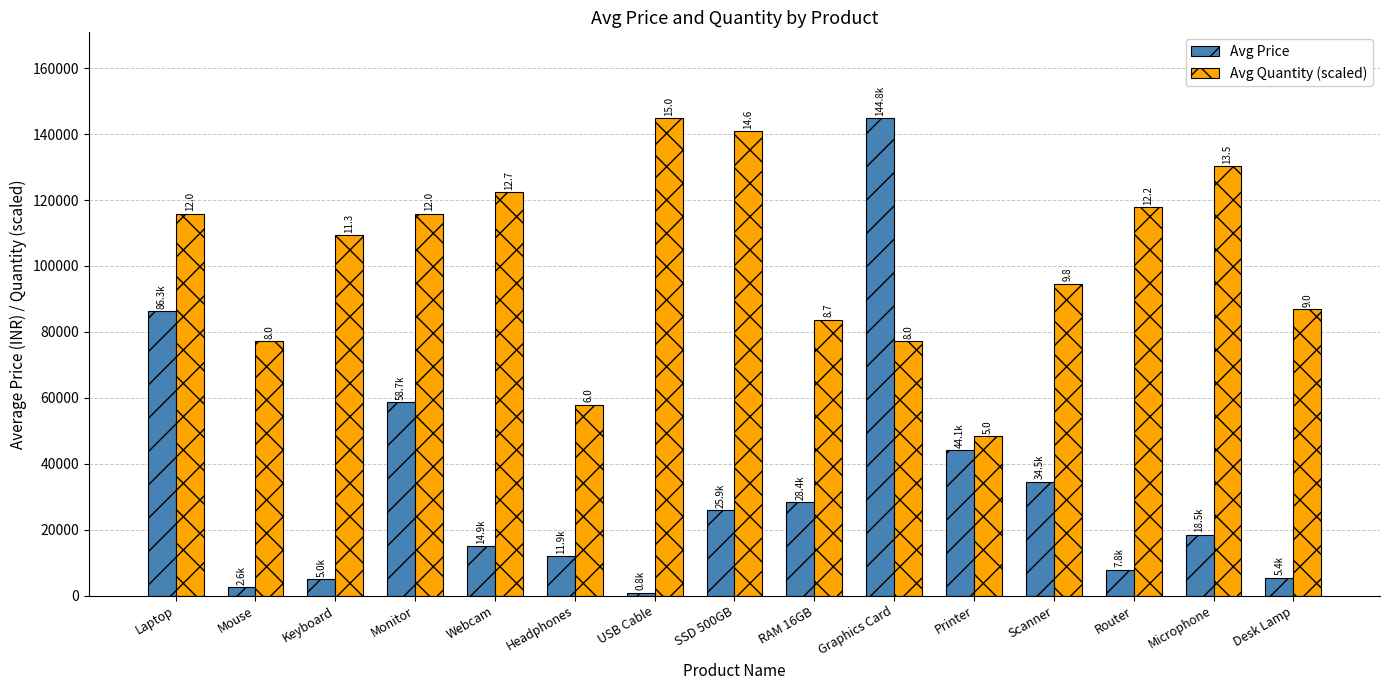

Is it true that Avg Price equals 11156.7 at RAM 16GB?

False